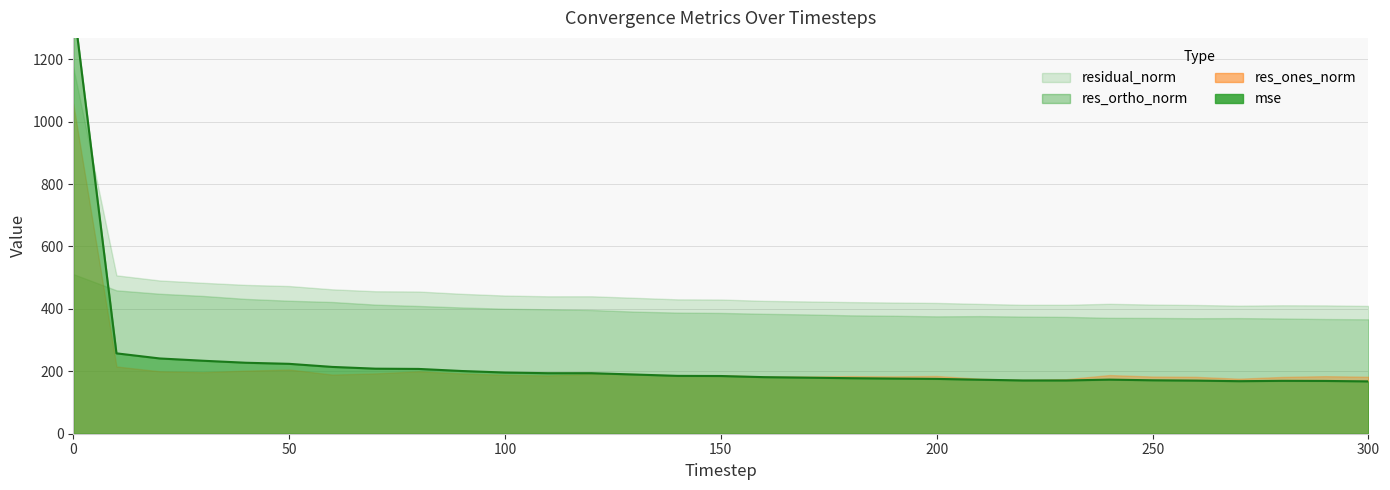

Reading left to right, list all the values displayed in this chart.

mse: 0=1379.5	10=257.6	20=241.2	30=233.9	40=227.4	50=224.0	60=214.1	70=208.4	80=207.6	90=201.0	100=196.1	110=193.9	120=194.0	130=189.7	140=185.4	150=184.9	160=181.3	170=179.7	180=177.9	190=176.7	200=175.7	210=173.1	220=170.7	230=170.7	240=173.3	250=171.2	260=170.2	270=168.4	280=169.4	290=169.1	300=167.7
res_ones_norm: 0=1057.3	10=215.5	20=200.0	30=197.2	40=202.1	50=205.8	60=189.4	70=193.2	80=200.0	90=193.1	100=188.7	110=186.9	120=191.8	130=191.2	140=186.4	150=187.3	160=183.2	170=183.2	180=184.5	190=183.9	200=185.0	210=176.1	220=172.5	230=174.7	240=188.0	250=183.2	260=182.3	270=176.3	280=181.9	290=184.4	300=182.5
res_ortho_norm: 0=511.5	10=459.5	20=448.6	30=441.6	40=432.0	50=426.2	60=422.1	70=413.7	80=409.4	90=404.6	100=400.6	110=398.7	120=396.5	130=391.3	140=388.2	150=387.1	160=384.3	170=382.2	180=379.4	190=378.1	200=376.1	210=376.9	220=375.4	230=374.4	240=371.5	250=371.1	260=370.2	270=370.6	280=369.2	290=367.6	300=366.6
residual_norm: 0=1174.5	10=507.5	20=491.1	30=483.6	40=476.9	50=473.2	60=462.7	70=456.6	80=455.7	90=448.3	100=442.8	110=440.4	120=440.4	130=435.6	140=430.6	150=430.0	160=425.8	170=423.9	180=421.8	190=420.4	200=419.2	210=416.0	220=413.1	230=413.2	240=416.3	250=413.8	260=412.6	270=410.4	280=411.6	290=411.2	300=409.5